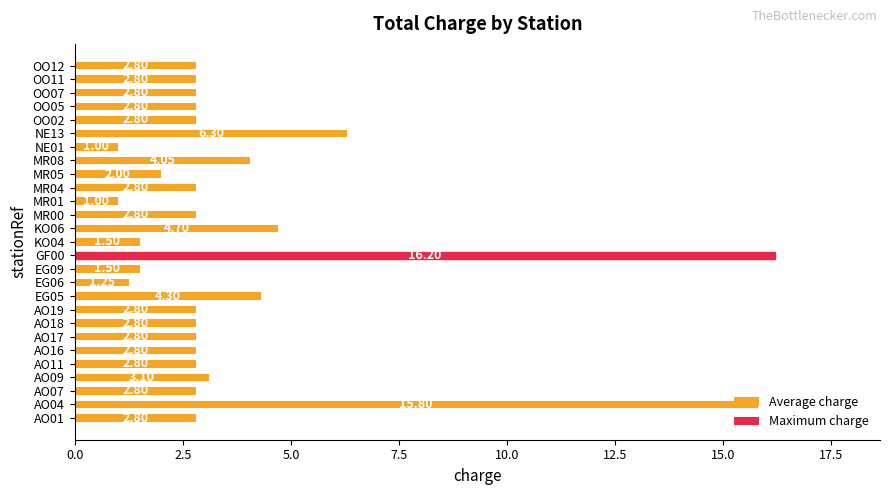

What is the difference between the values at OO12 and MR05?

0.8